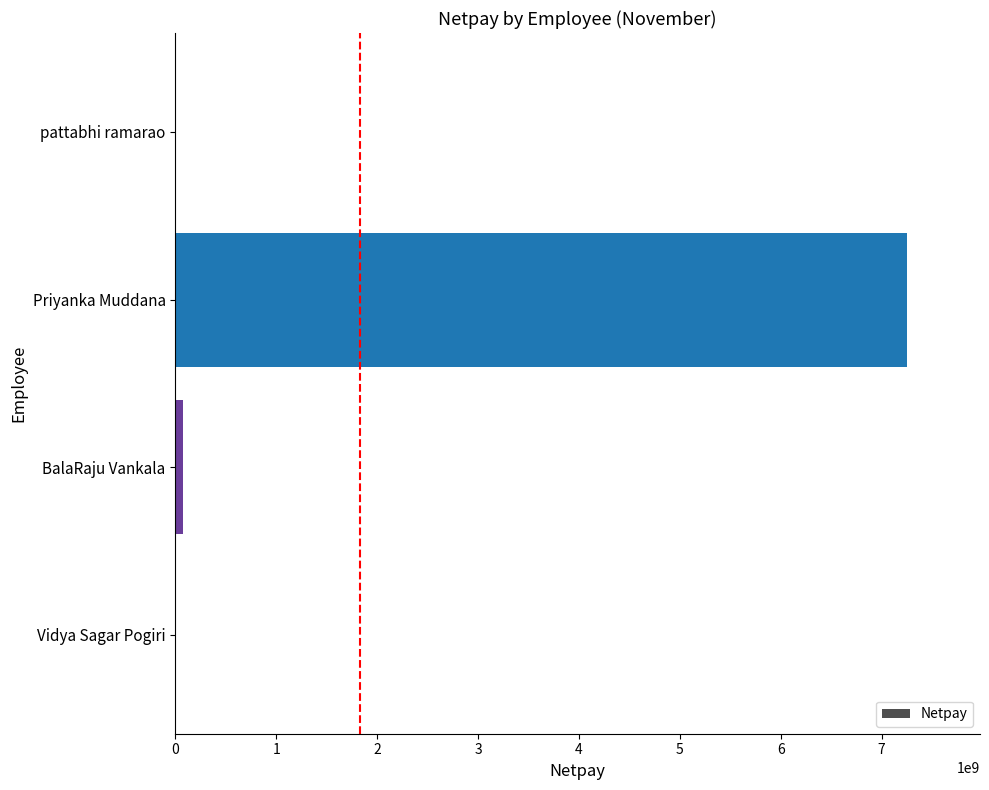

Between Priyanka Muddana and BalaRaju Vankala, which is larger?

Priyanka Muddana